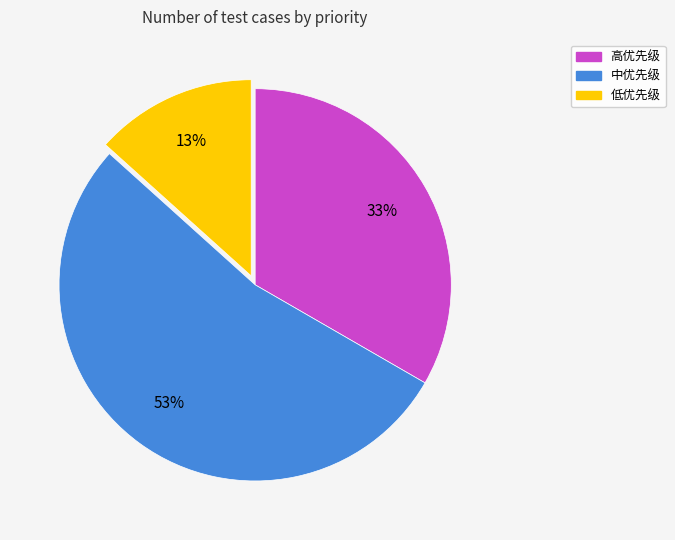

What percentage is the 高优先级 slice, to the nearest percent?

33%